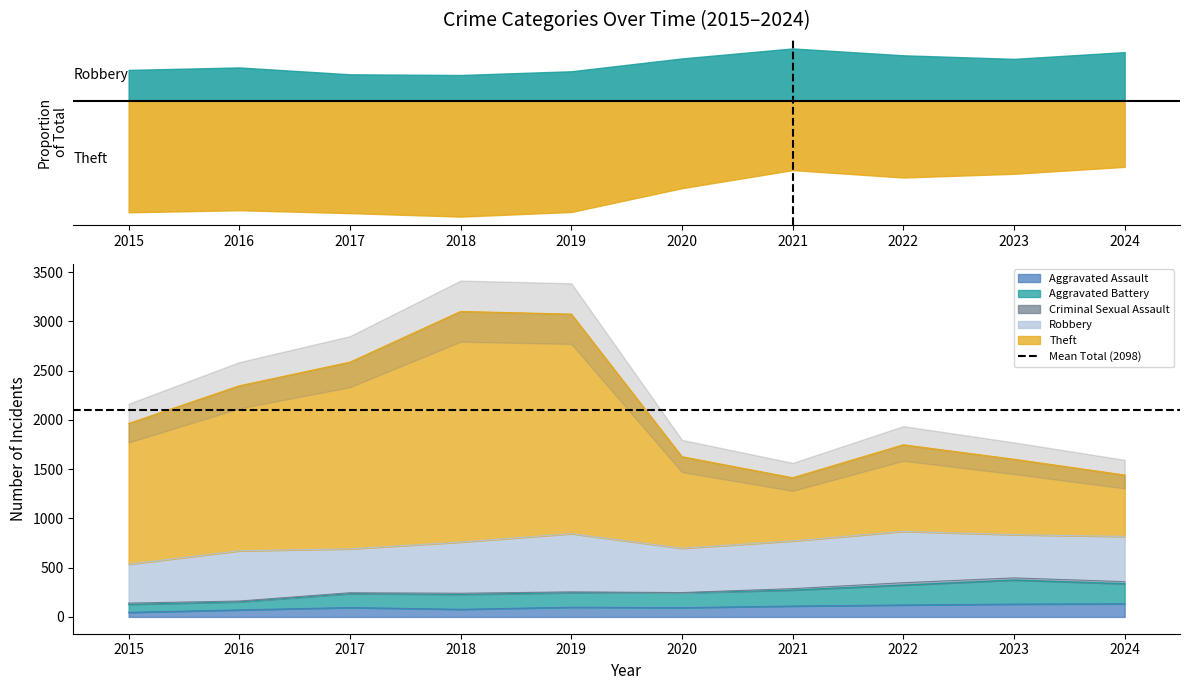

True or false: Aggravated Assault and Theft cross at least once.

False